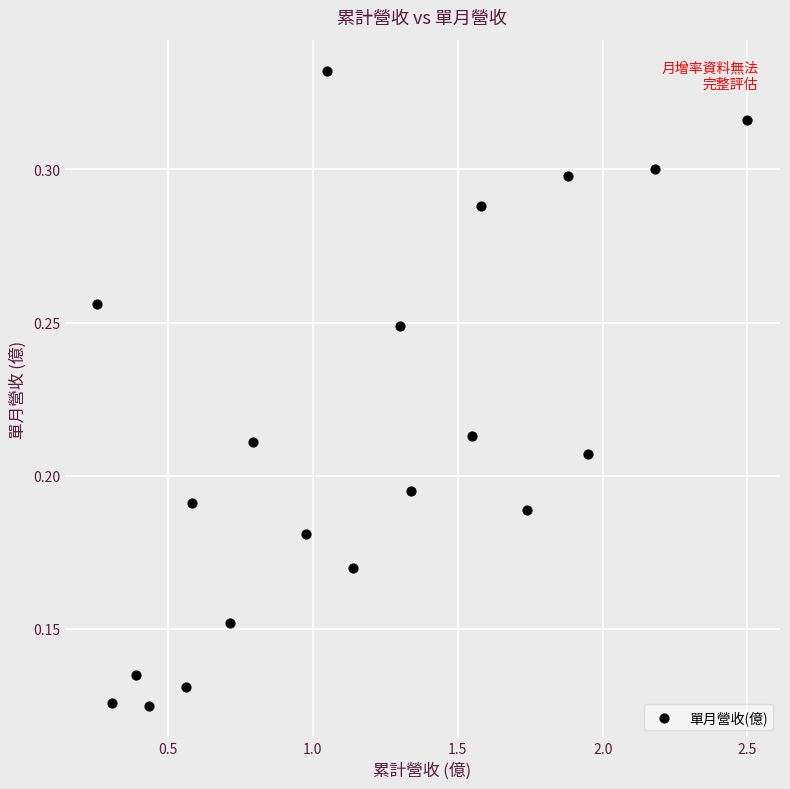

Count the number of points in this scatter plot.

20